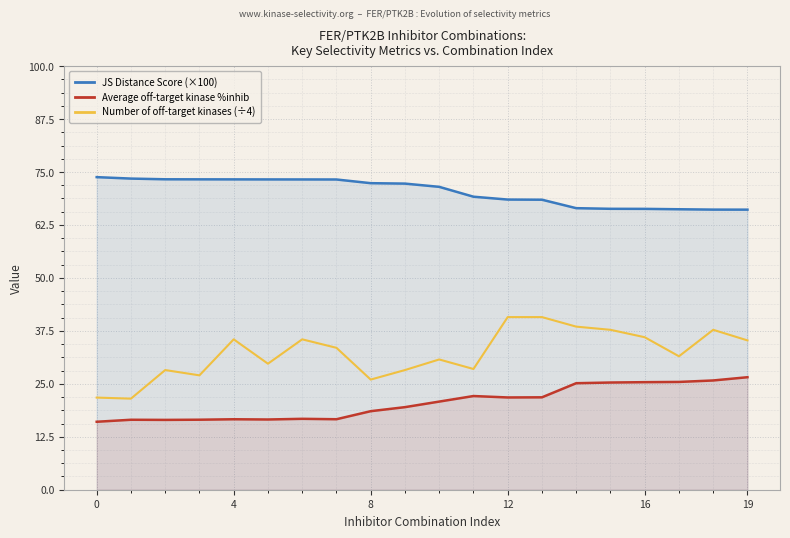

What is the average value of the JS Distance Score (×100) series?

70.3